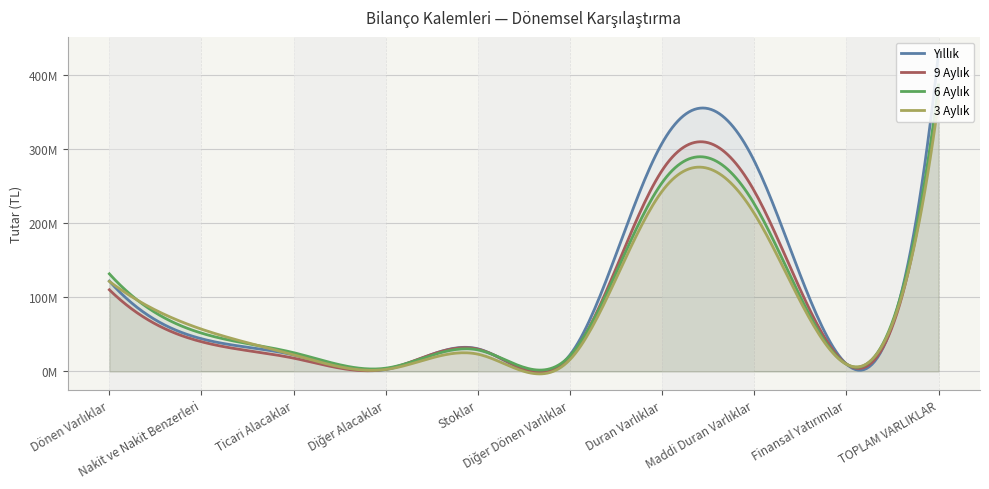

What is the difference between the maximum and minimum values in the Yıllık series?

426957162